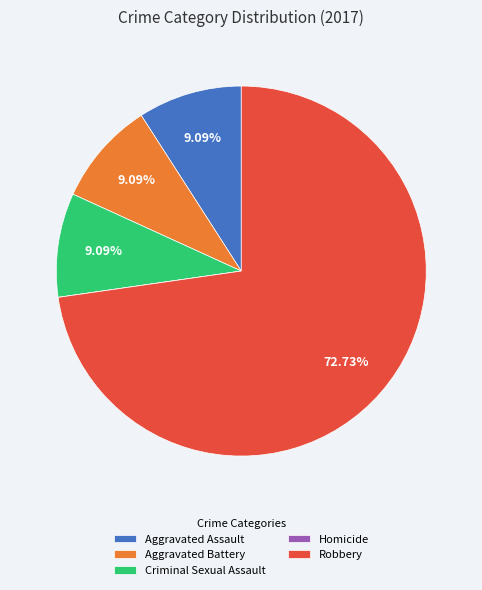

What percentage is the Criminal Sexual Assault slice, to the nearest percent?

9%